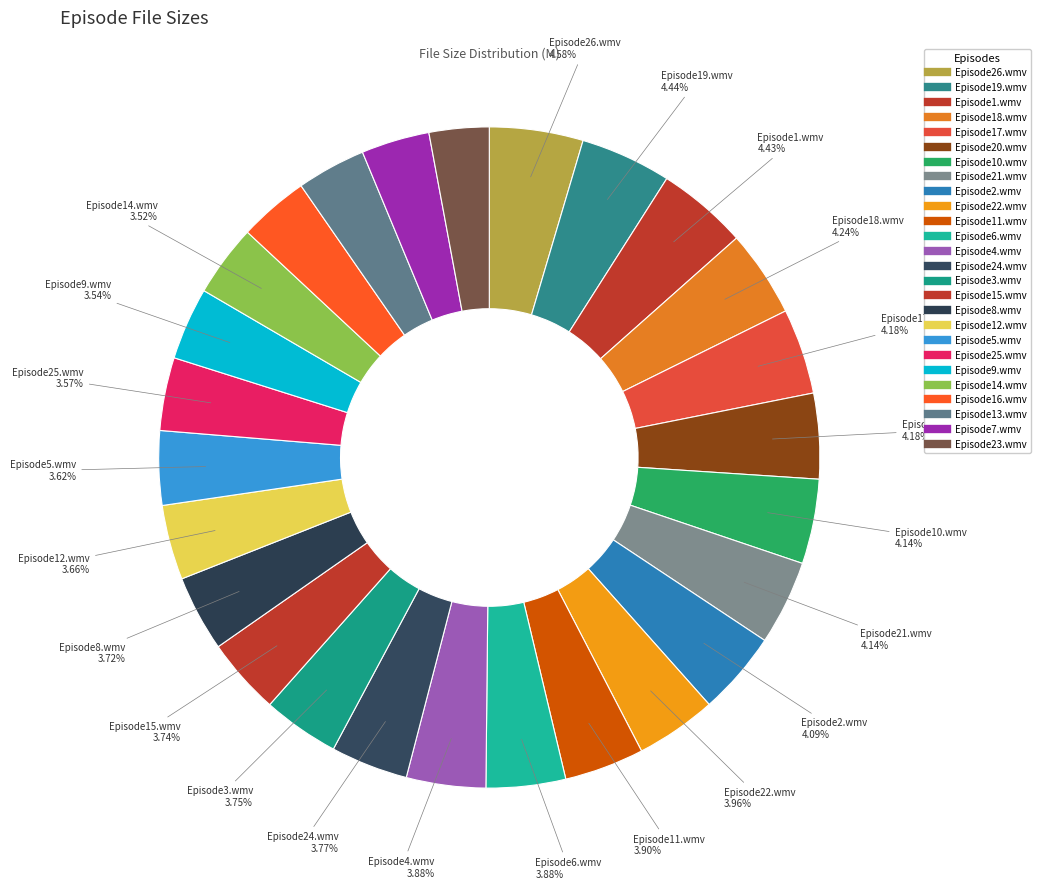

Count the number of slices in the pie.

26